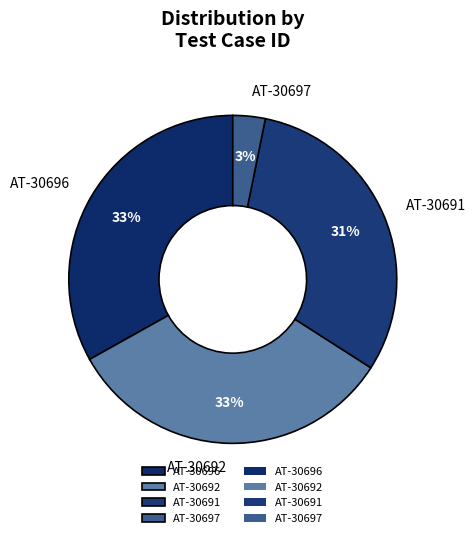

How many segments does this pie chart have?

4